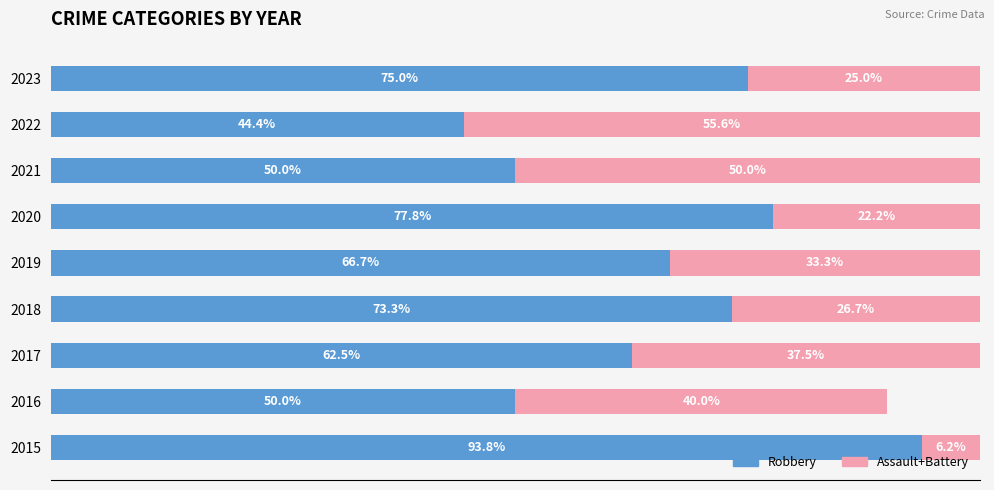

What are all the series names shown in the legend?

Robbery, Assault+Battery